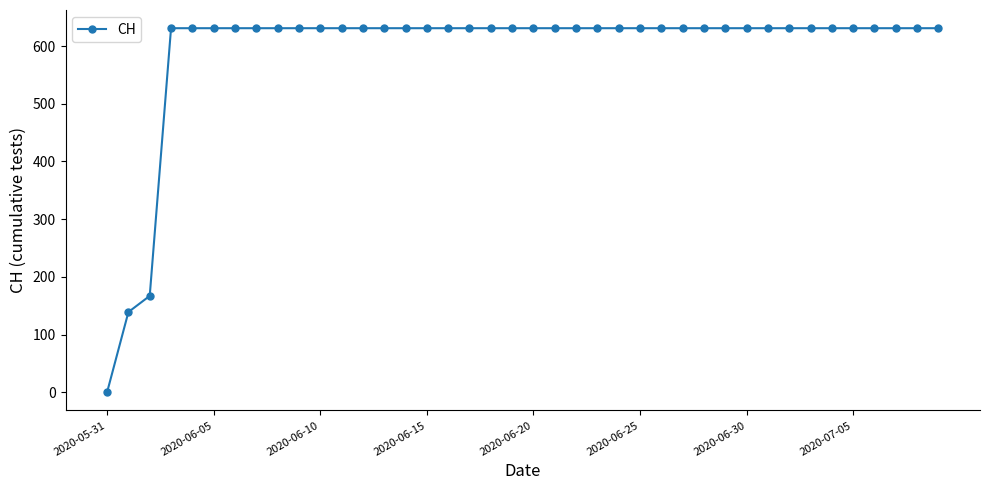

Count the number of categories in the chart.

40